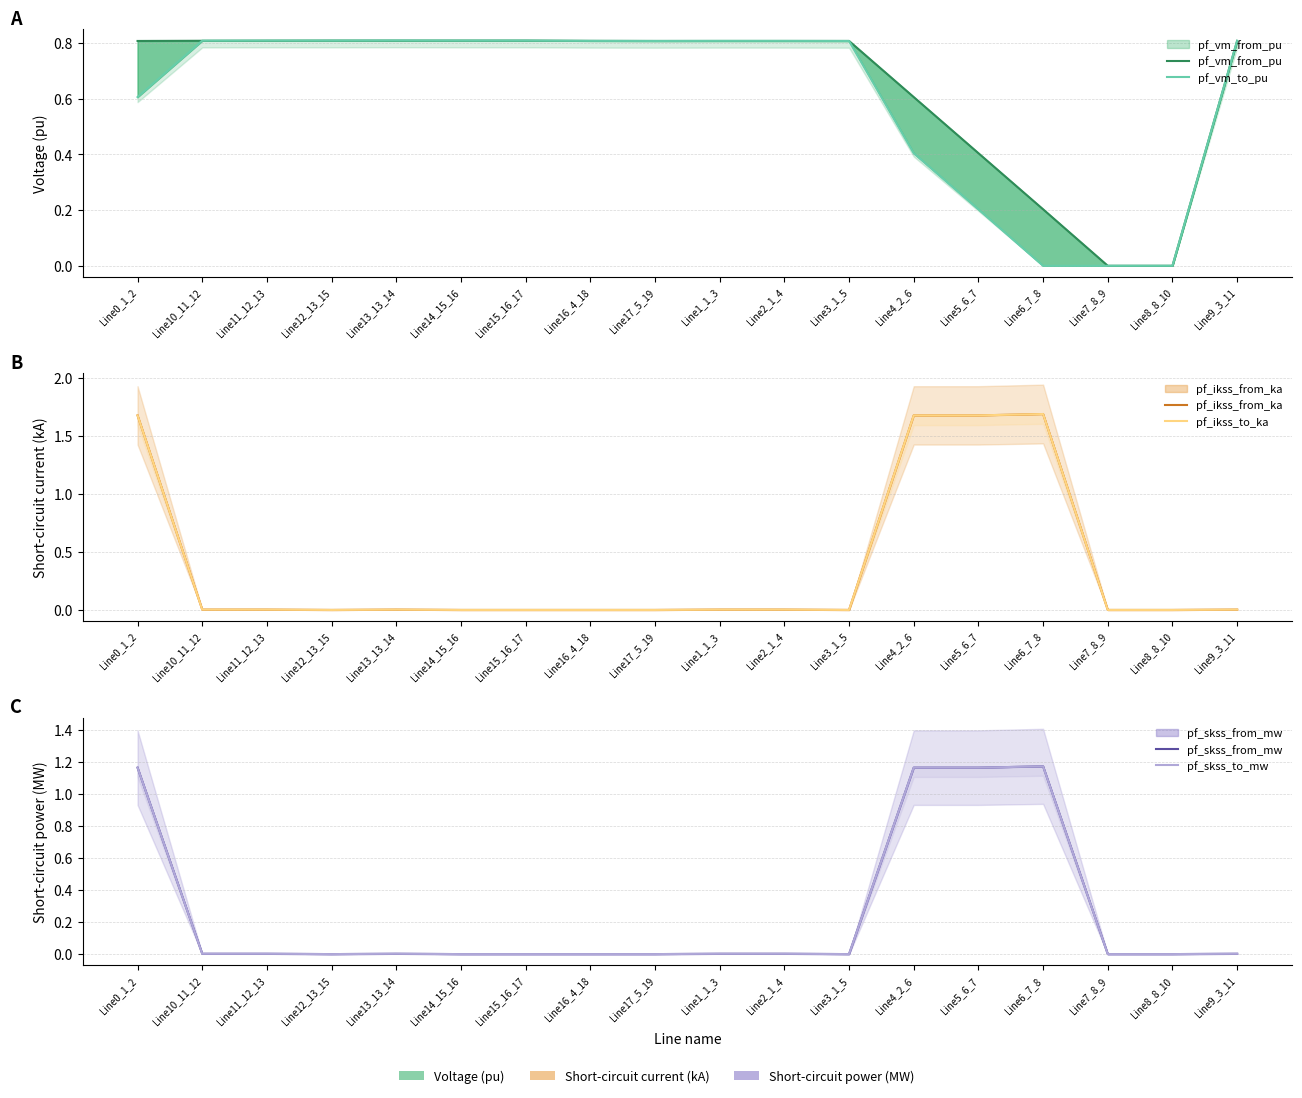

Rank the categories by pf_ikss_from_ka value from lowest to highest.

Line12_13_15, Line14_15_16, Line15_16_17, Line16_4_18, Line17_5_19, Line3_1_5, Line7_8_9, Line8_8_10, Line13_13_14, Line11_12_13, Line10_11_12, Line9_3_11, Line1_1_3, Line2_1_4, Line0_1_2, Line4_2_6, Line5_6_7, Line6_7_8